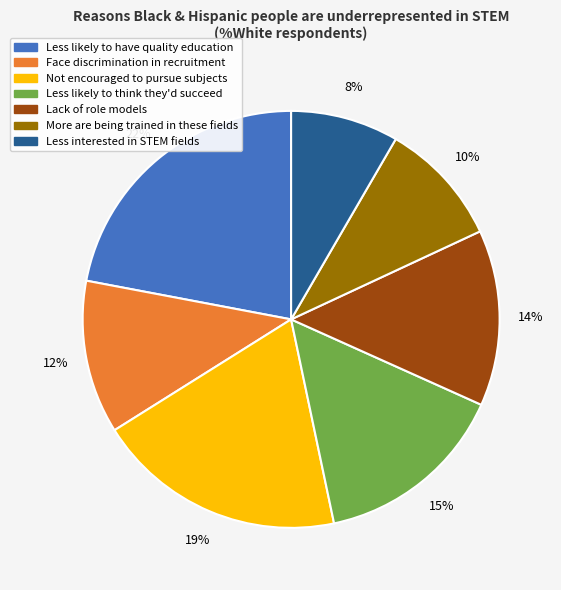

Count the number of slices in the pie.

7